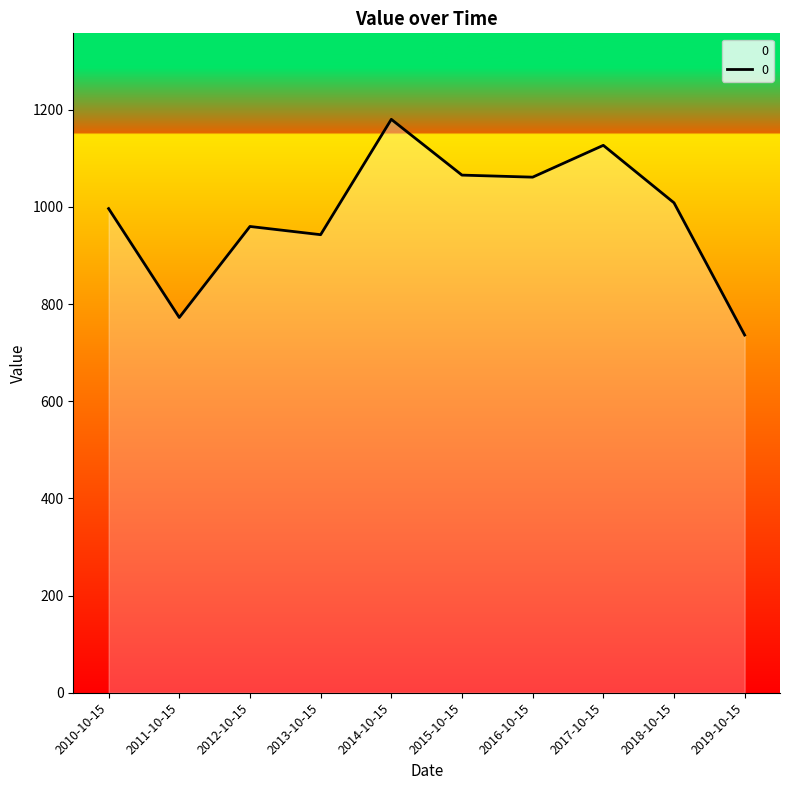

What is the minimum value shown in the chart?

736.2